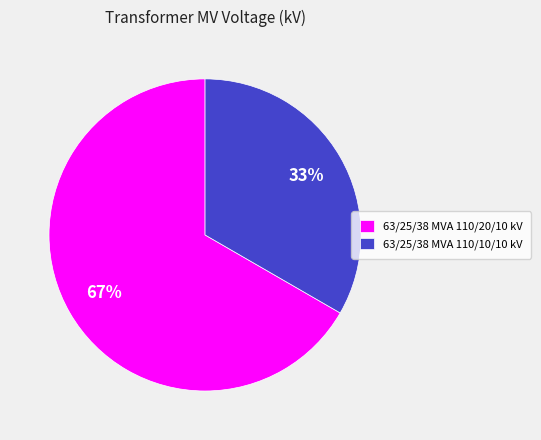

How many segments does this pie chart have?

2